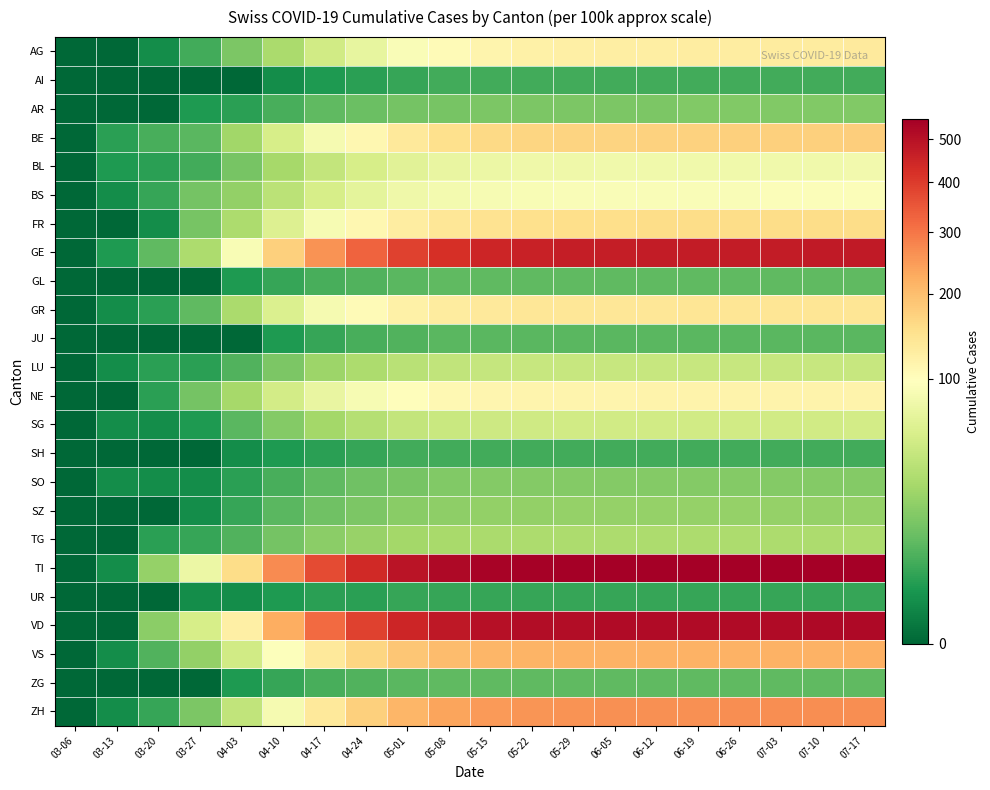

Reading left to right, transcribe all the data shown in this chart.

AG: 03-06=0	03-13=0	03-20=1	03-27=5	04-03=15	04-10=30	04-17=50	04-24=70	05-01=90	05-08=105	05-15=115	05-22=120	05-29=123	06-05=125	06-12=126	06-19=127	06-26=128	07-03=129	07-10=130	07-17=131
AI: 03-06=0	03-13=0	03-20=0	03-27=0	04-03=0	04-10=1	04-17=2	04-24=3	05-01=4	05-08=5	05-15=5	05-22=5	05-29=5	06-05=5	06-12=5	06-19=5	06-26=5	07-03=5	07-10=5	07-17=5
AR: 03-06=0	03-13=0	03-20=0	03-27=2	04-03=3	04-10=6	04-17=9	04-24=11	05-01=13	05-08=14	05-15=15	05-22=15	05-29=15	06-05=15	06-12=15	06-19=16	06-26=16	07-03=16	07-10=16	07-17=16
BE: 03-06=0	03-13=3	03-20=6	03-27=8	04-03=26	04-10=55	04-17=85	04-24=110	05-01=135	05-08=150	05-15=160	05-22=165	05-29=168	06-05=170	06-12=171	06-19=172	06-26=173	07-03=174	07-10=175	07-17=176
BL: 03-06=0	03-13=2	03-20=3	03-27=5	04-03=14	04-10=28	04-17=42	04-24=55	05-01=65	05-08=72	05-15=76	05-22=78	05-29=79	06-05=80	06-12=80	06-19=80	06-26=81	07-03=81	07-10=81	07-17=82
BS: 03-06=0	03-13=1	03-20=4	03-27=13	04-03=21	04-10=38	04-17=55	04-24=68	05-01=78	05-08=84	05-15=87	05-22=89	05-29=90	06-05=90	06-12=91	06-19=91	06-26=91	07-03=92	07-10=92	07-17=92
FR: 03-06=0	03-13=0	03-20=1	03-27=14	04-03=31	04-10=60	04-17=88	04-24=110	05-01=128	05-08=140	05-15=147	05-22=151	05-29=153	06-05=154	06-12=155	06-19=155	06-26=156	07-03=156	07-10=157	07-17=157
GE: 03-06=0	03-13=2	03-20=9	03-27=31	04-03=89	04-10=175	04-17=260	04-24=330	05-01=390	05-08=425	05-15=445	05-22=458	05-29=465	06-05=468	06-12=470	06-19=471	06-26=472	07-03=473	07-10=474	07-17=475
GL: 03-06=0	03-13=0	03-20=0	03-27=0	04-03=2	04-10=4	04-17=6	04-24=7	05-01=8	05-08=9	05-15=9	05-22=9	05-29=9	06-05=9	06-12=9	06-19=9	06-26=9	07-03=9	07-10=9	07-17=9
GR: 03-06=0	03-13=1	03-20=3	03-27=9	04-03=30	04-10=58	04-17=85	04-24=105	05-01=120	05-08=130	05-15=135	05-22=138	05-29=139	06-05=140	06-12=140	06-19=141	06-26=141	07-03=141	07-10=142	07-17=142
JU: 03-06=0	03-13=0	03-20=0	03-27=0	04-03=0	04-10=2	04-17=4	04-24=6	05-01=7	05-08=8	05-15=8	05-22=8	05-29=8	06-05=8	06-12=8	06-19=8	06-26=8	07-03=8	07-10=8	07-17=8
LU: 03-06=0	03-13=1	03-20=3	03-27=3	04-03=7	04-10=15	04-17=24	04-24=31	05-01=37	05-08=41	05-15=43	05-22=44	05-29=44	06-05=45	06-12=45	06-19=45	06-26=45	07-03=45	07-10=45	07-17=45
NE: 03-06=0	03-13=0	03-20=3	03-27=13	04-03=28	04-10=52	04-17=72	04-24=88	05-01=100	05-08=108	05-15=112	05-22=114	05-29=115	06-05=115	06-12=116	06-19=116	06-26=116	07-03=117	07-10=117	07-17=117
SG: 03-06=0	03-13=1	03-20=1	03-27=2	04-03=8	04-10=17	04-17=27	04-24=35	05-01=42	05-08=46	05-15=48	05-22=49	05-29=50	06-05=50	06-12=50	06-19=51	06-26=51	07-03=51	07-10=51	07-17=52
SH: 03-06=0	03-13=0	03-20=0	03-27=0	04-03=1	04-10=2	04-17=3	04-24=4	05-01=5	05-08=5	05-15=5	05-22=5	05-29=5	06-05=5	06-12=5	06-19=5	06-26=5	07-03=5	07-10=5	07-17=5
SO: 03-06=0	03-13=1	03-20=1	03-27=1	04-03=3	04-10=6	04-17=9	04-24=12	05-01=14	05-08=16	05-15=17	05-22=17	05-29=17	06-05=17	06-12=17	06-19=17	06-26=17	07-03=17	07-10=17	07-17=17
SZ: 03-06=0	03-13=0	03-20=0	03-27=1	04-03=4	04-10=8	04-17=12	04-24=15	05-01=18	05-08=20	05-15=21	05-22=21	05-29=22	06-05=22	06-12=22	06-19=22	06-26=22	07-03=22	07-10=22	07-17=22
TG: 03-06=0	03-13=0	03-20=3	03-27=4	04-03=7	04-10=13	04-17=19	04-24=23	05-01=27	05-08=29	05-15=30	05-22=31	05-29=31	06-05=31	06-12=31	06-19=31	06-26=31	07-03=31	07-10=31	07-17=31
TI: 03-06=0	03-13=1	03-20=22	03-27=76	04-03=155	04-10=270	04-17=370	04-24=440	05-01=490	05-08=520	05-15=535	05-22=542	05-29=546	06-05=548	06-12=549	06-19=550	06-26=550	07-03=551	07-10=551	07-17=551
UR: 03-06=0	03-13=0	03-20=0	03-27=1	04-03=1	04-10=2	04-17=3	04-24=3	05-01=4	05-08=4	05-15=4	05-22=4	05-29=4	06-05=4	06-12=4	06-19=4	06-26=4	07-03=4	07-10=4	07-17=4
VD: 03-06=0	03-13=0	03-20=19	03-27=54	04-03=123	04-10=225	04-17=320	04-24=390	05-01=445	05-08=480	05-15=499	05-22=509	05-29=514	06-05=516	06-12=517	06-19=518	06-26=519	07-03=519	07-10=520	07-17=520
VS: 03-06=0	03-13=1	03-20=7	03-27=21	04-03=51	04-10=95	04-17=135	04-24=165	05-01=188	05-08=202	05-15=210	05-22=214	05-29=216	06-05=217	06-12=218	06-19=218	06-26=219	07-03=219	07-10=219	07-17=220
ZG: 03-06=0	03-13=0	03-20=0	03-27=0	04-03=2	04-10=4	04-17=6	04-24=7	05-01=8	05-08=9	05-15=9	05-22=9	05-29=9	06-05=9	06-12=9	06-19=9	06-26=9	07-03=9	07-10=9	07-17=9
ZH: 03-06=0	03-13=1	03-20=4	03-27=15	04-03=41	04-10=85	04-17=135	04-24=175	05-01=210	05-08=235	05-15=248	05-22=256	05-29=260	06-05=262	06-12=263	06-19=264	06-26=265	07-03=265	07-10=266	07-17=266